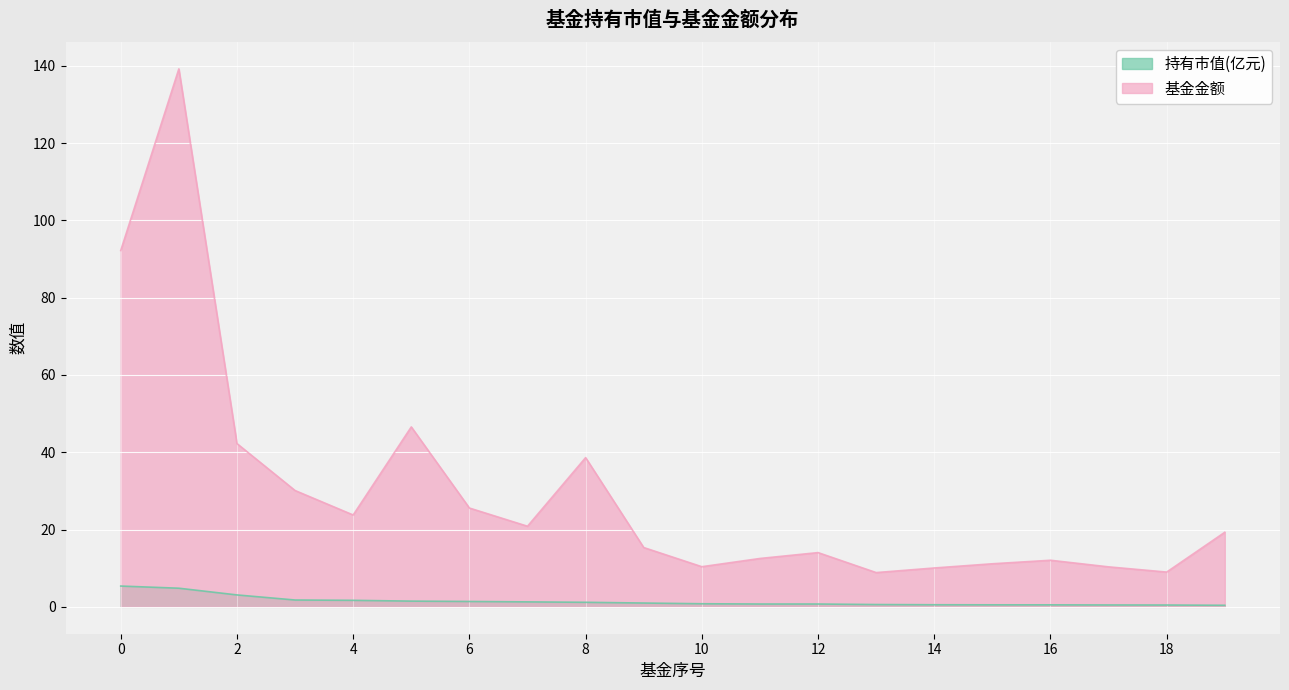

What is the highest value of the 基金金额 series?

139.2